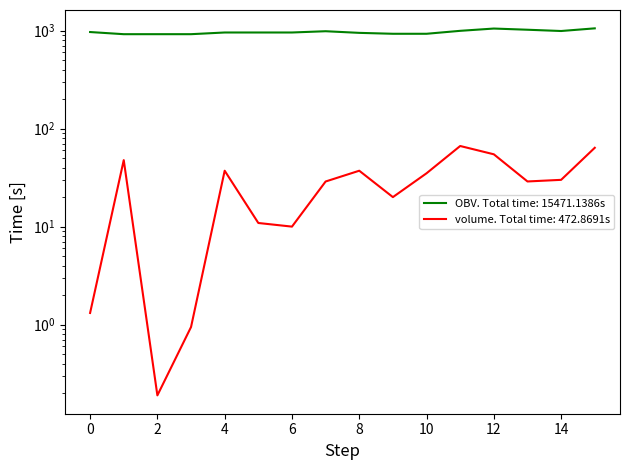

True or false: volume and OBV cross at least once.

False